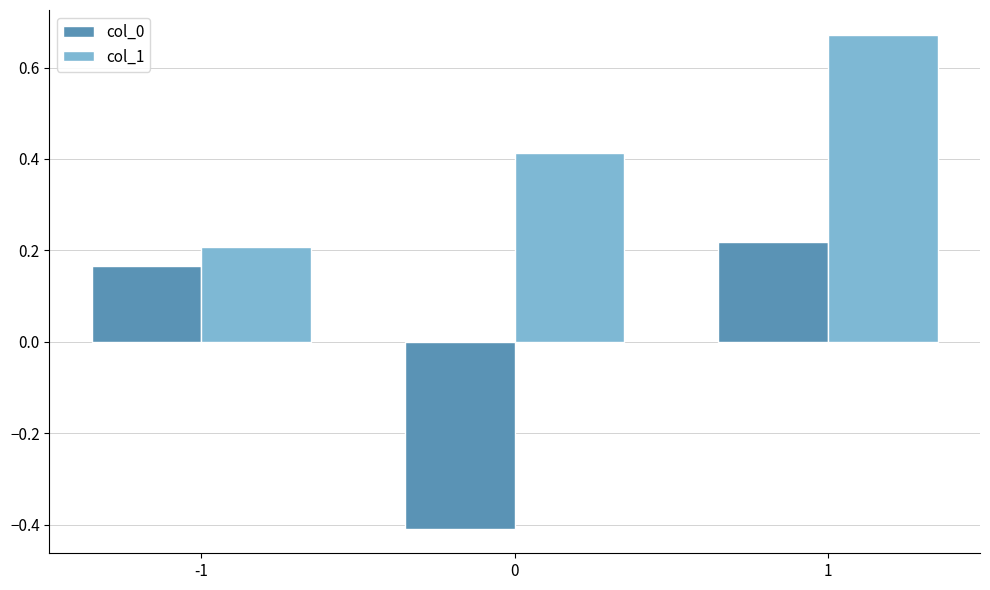

Rank the categories by col_1 value from highest to lowest.

1, 0, -1